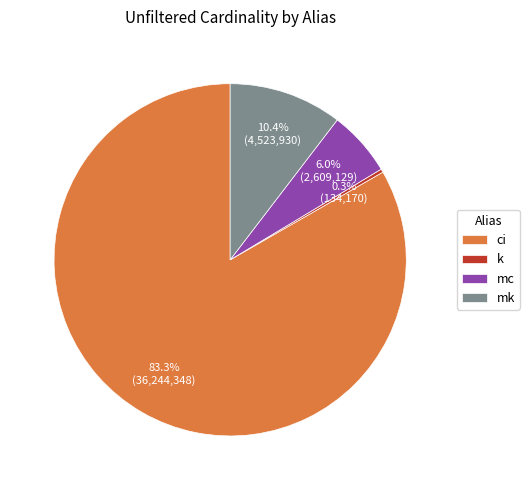

The k slice represents 0% of the pie. True or false?

True